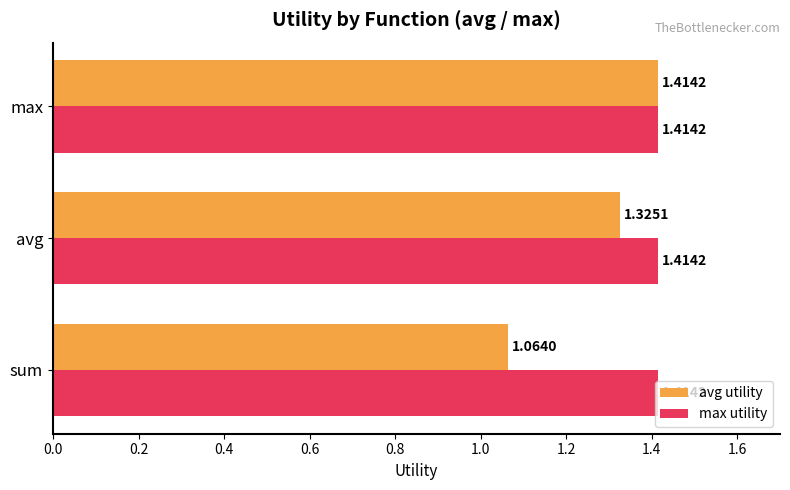

Between sum and max, which series saw the biggest shift?

avg utility